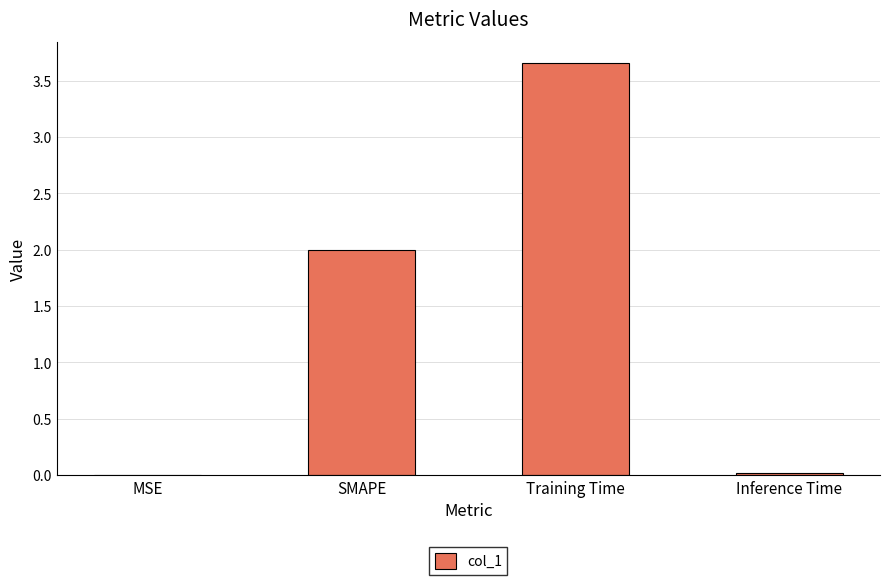

The chart shows a value of 3.0 at SMAPE. True or false?

False